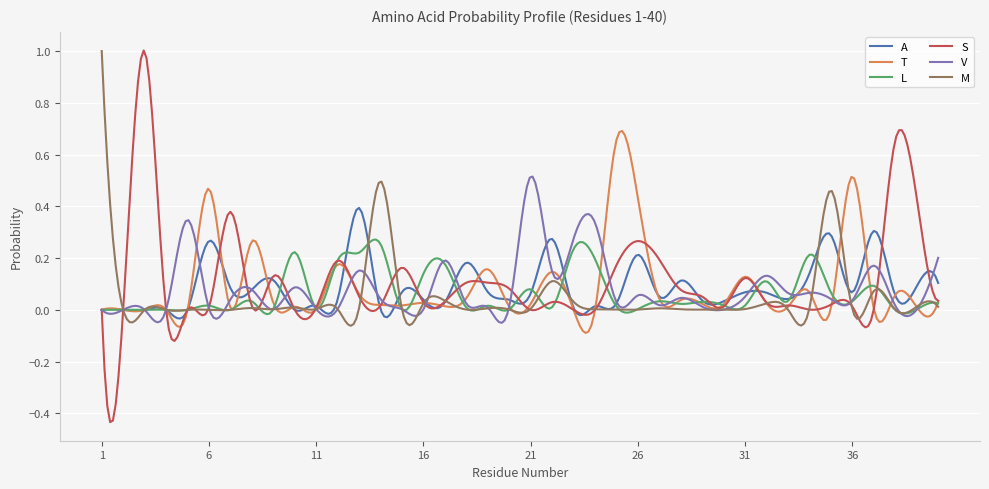

How many categories are shown in the chart?

300